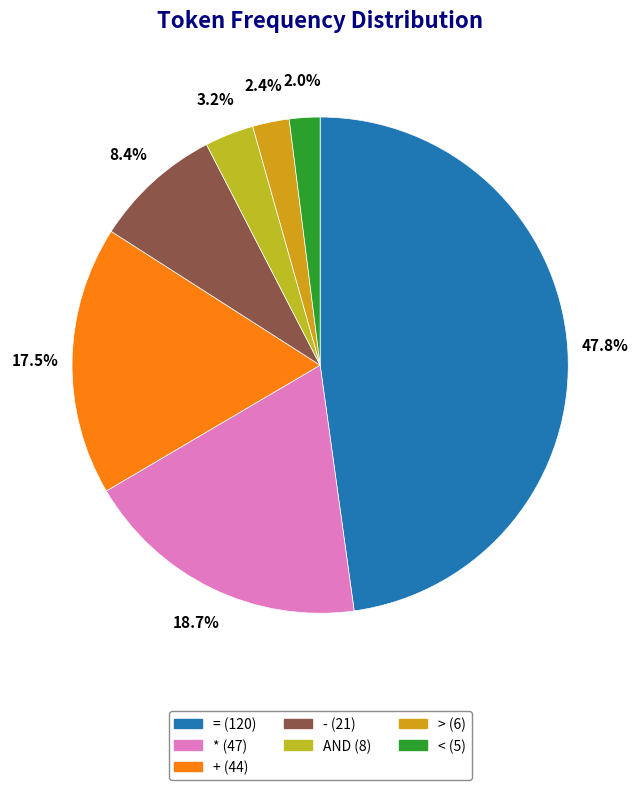

What is the largest slice in the pie chart?

=